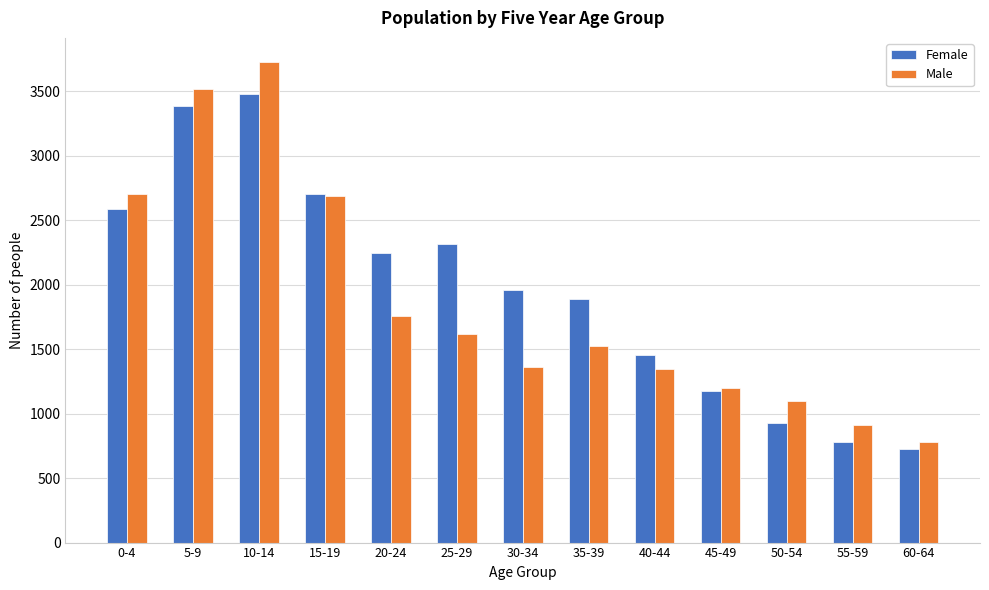

Reading left to right, what are all the values shown in this chart?

Female: 2588	3387	3482	2703	2250	2319	1960	1888	1459	1174	929	779	723
Male: 2706	3519	3729	2686	1760	1622	1360	1522	1344	1198	1097	916	784